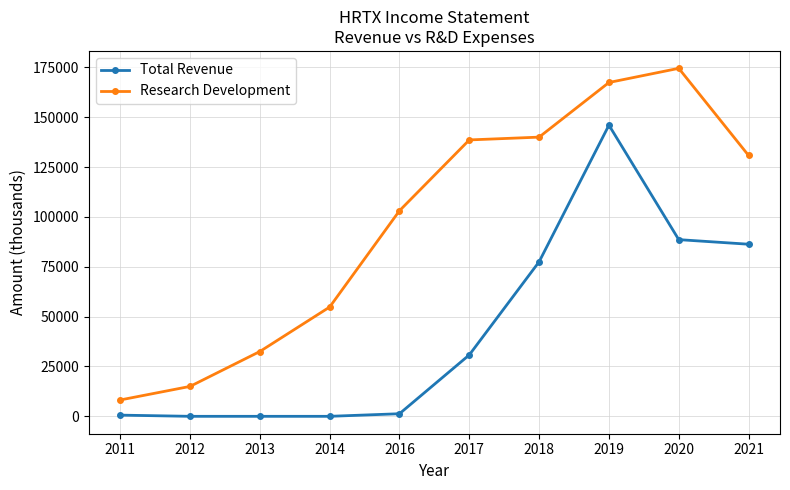

How many lines are shown in the chart?

2